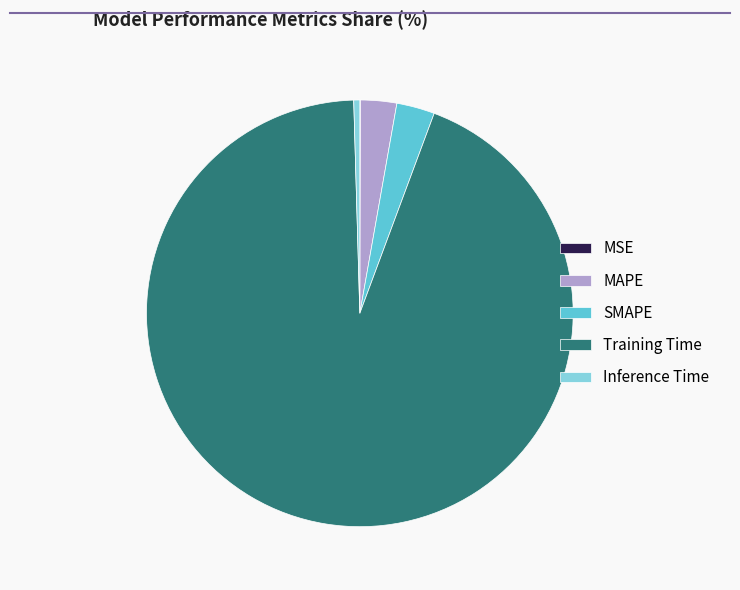

Is it true that SMAPE is 9% of the pie?

False